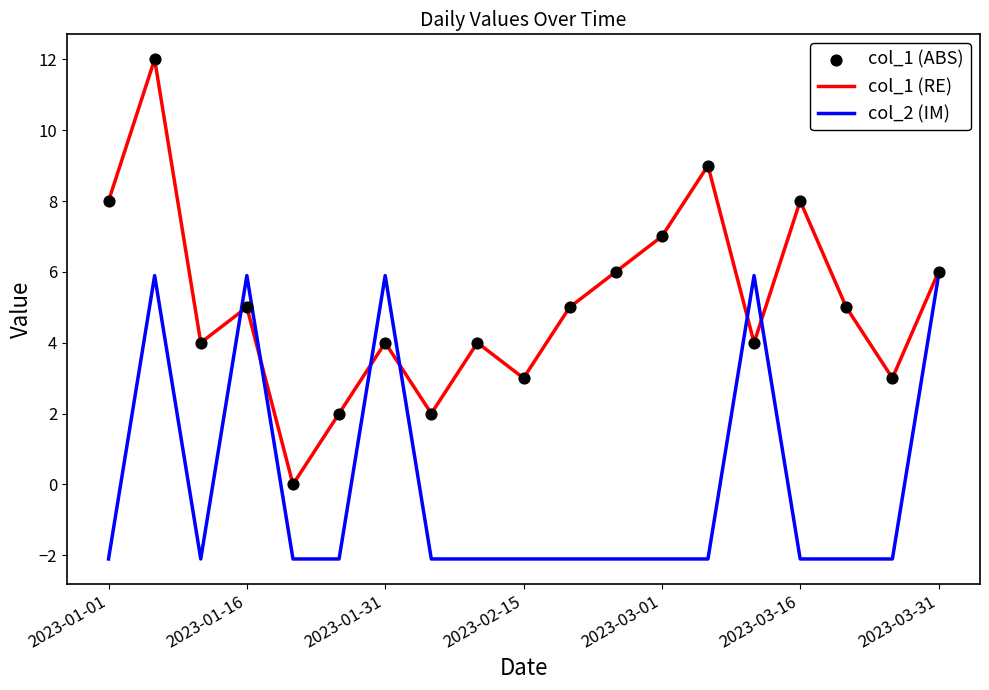

Which series has the largest total across all categories?

col_1 (RE)